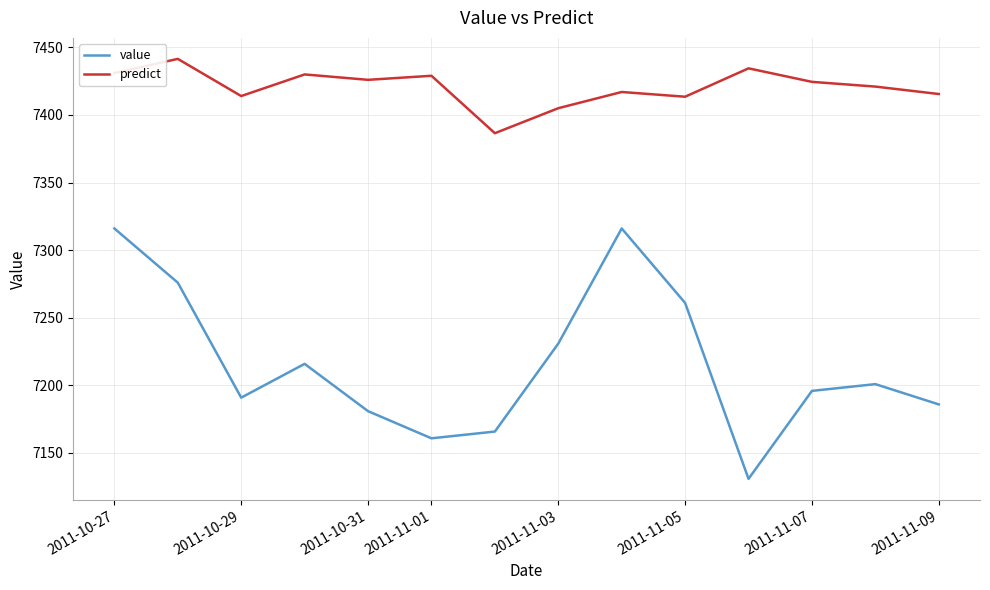

True or false: value has more than 1 points higher than both neighbors.

True